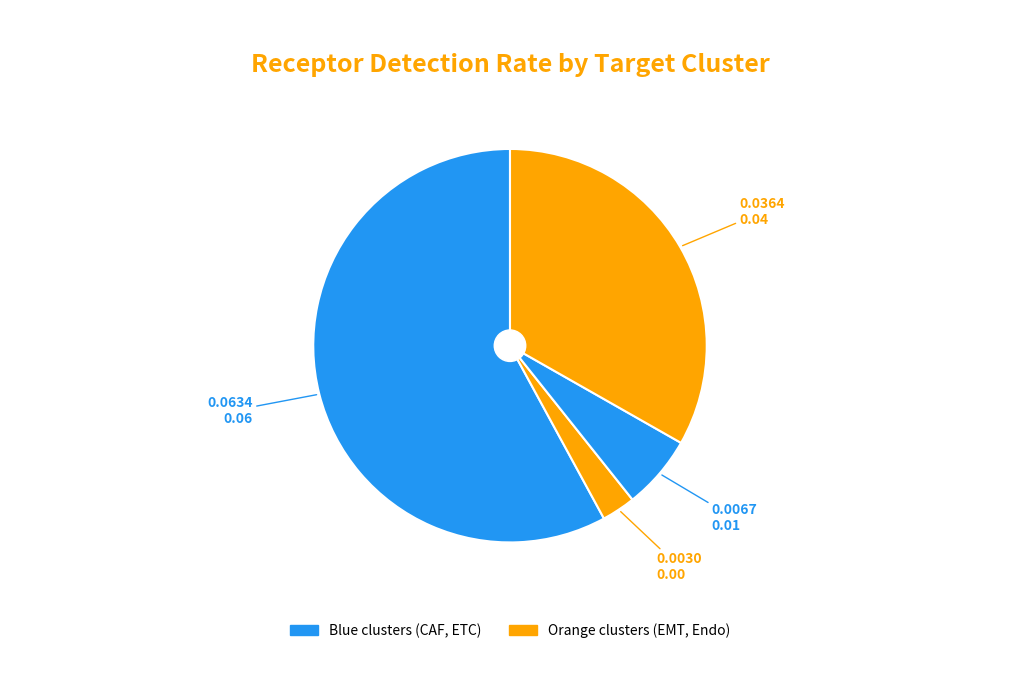

Which slice is the largest?

CAF